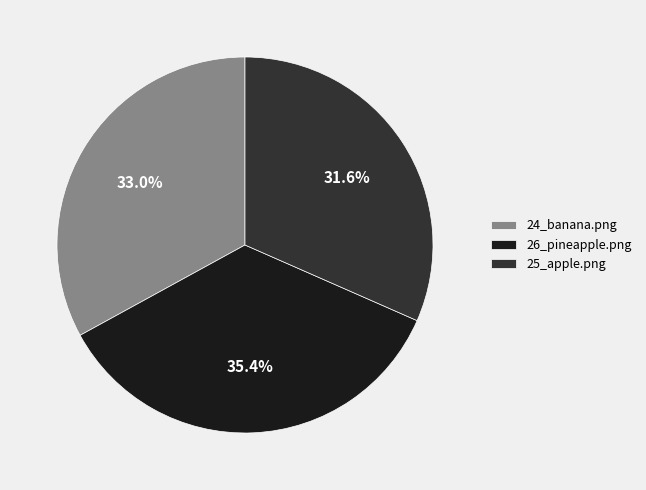

Rank the categories by value from highest to lowest.

26_pineapple.png, 24_banana.png, 25_apple.png